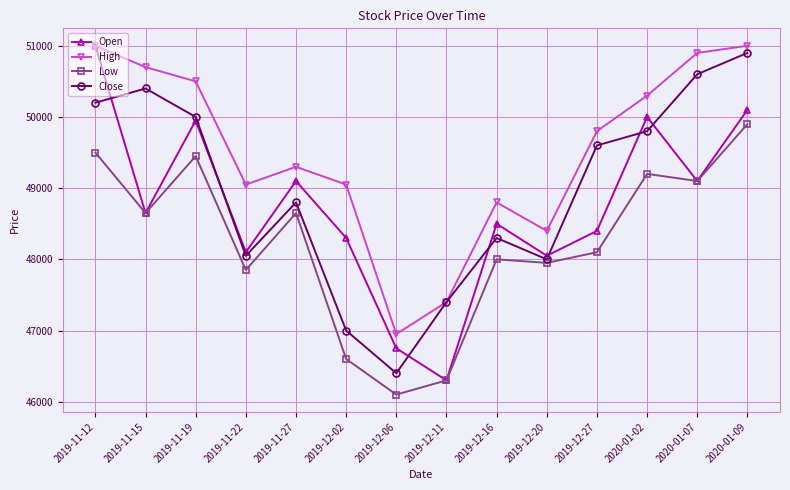

What is the average value of the Low series?

48239